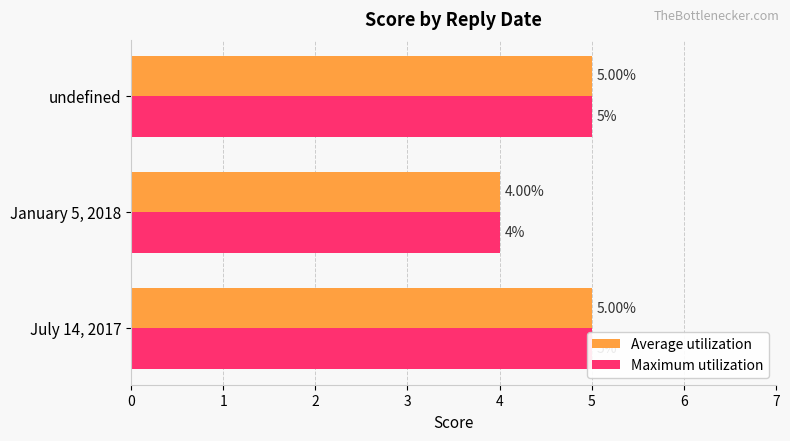

What is the smallest value displayed?

4